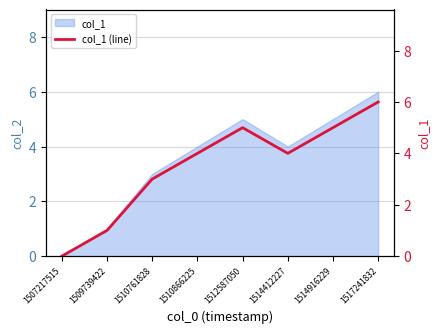

How many interior local valleys (lower than both neighbors) does the data have?

1